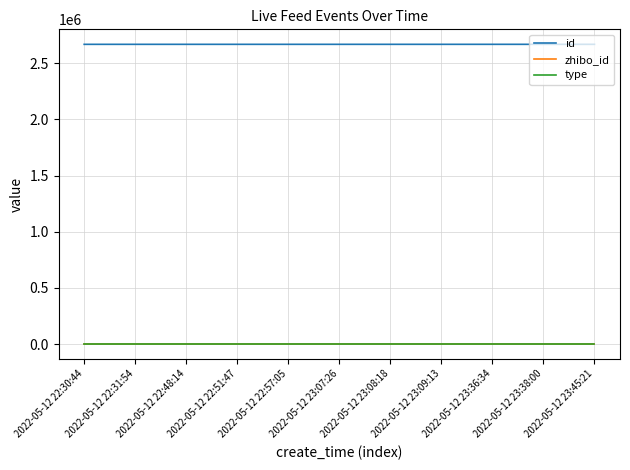

True or false: id and type intersect in this chart.

False